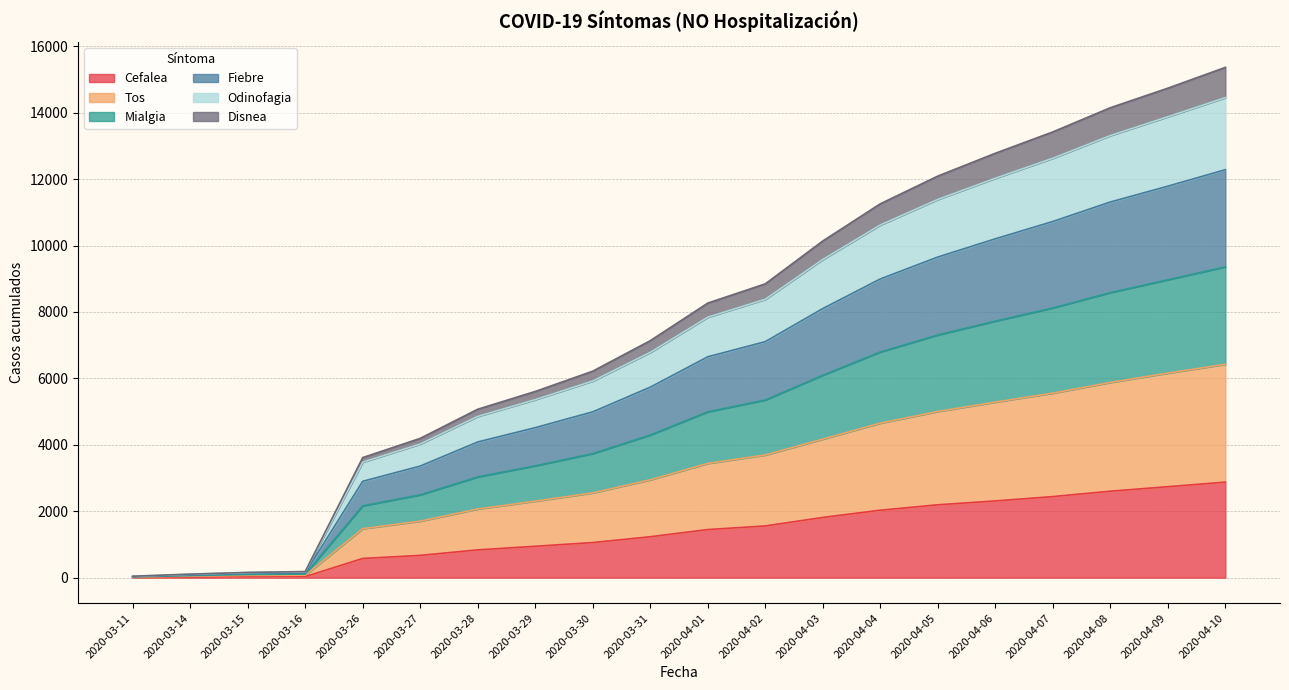

What are all the series names shown in the legend?

Cefalea, Tos, Mialgia, Fiebre, Odinofagia, Disnea